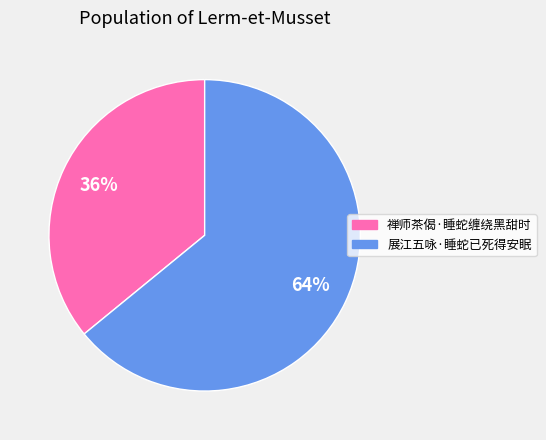

Do 展江五咏·睡蛇已死得安眠 and 禅师茶偈·睡蛇缠绕黑甜时 together represent more than half of the pie?

Yes